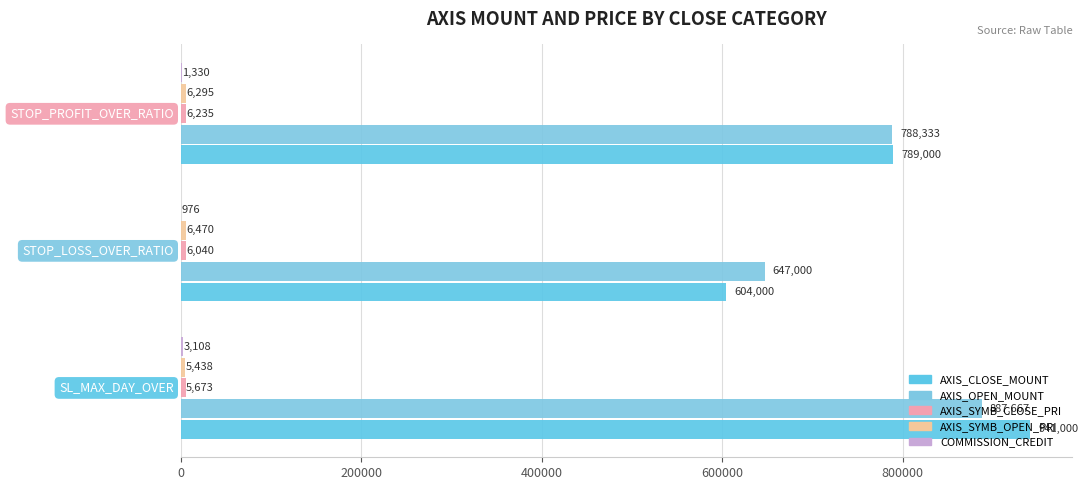

What is the average value of the AXIS_OPEN_MOUNT series?

774333.3